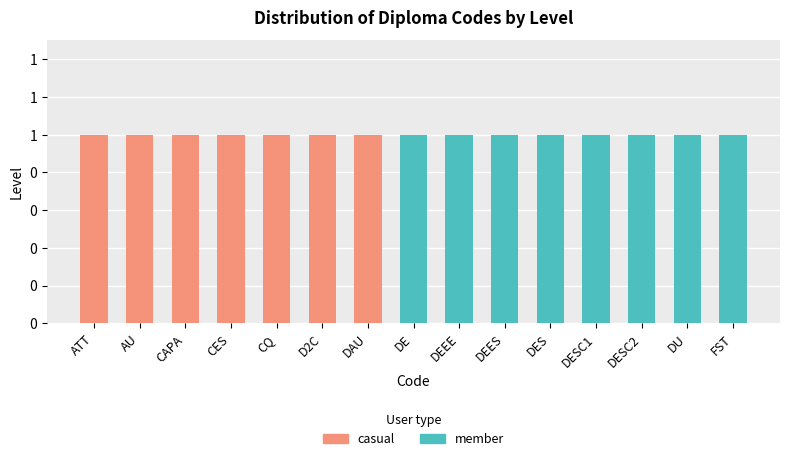

What is the value of the casual bar at the 3rd from the left?

1